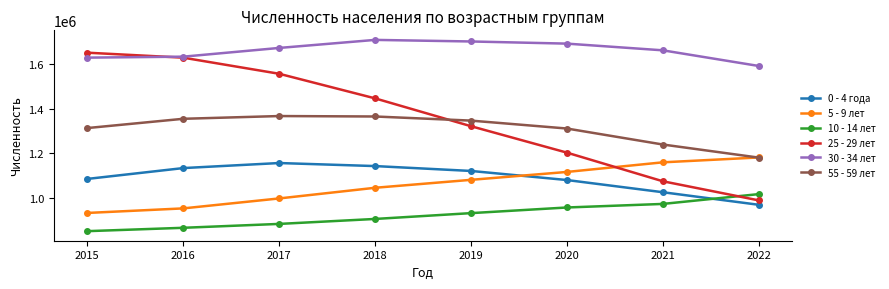

True or false: 25 - 29 лет has more than 1 points higher than both neighbors.

False